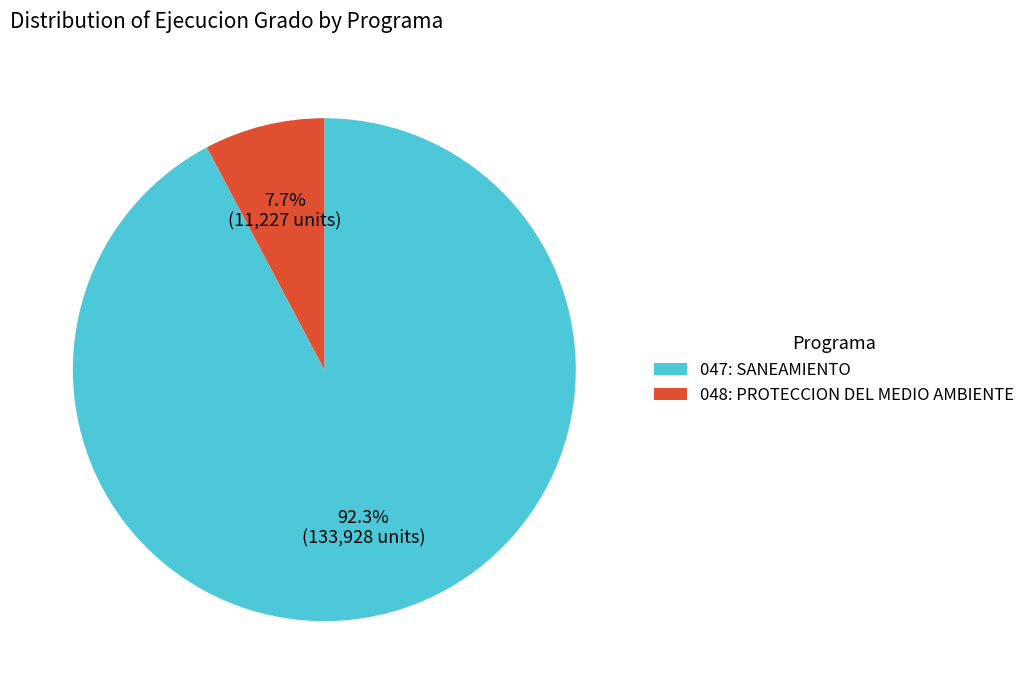

What percentage do 048: PROTECCION DEL MEDIO AMBIENTE and 047: SANEAMIENTO together represent?

100.0%